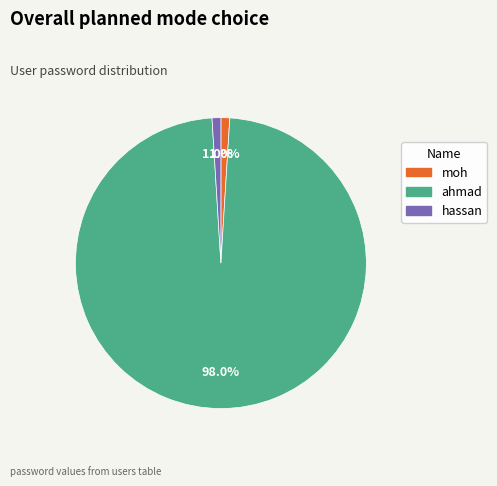

The hassan slice represents 1% of the pie. True or false?

True